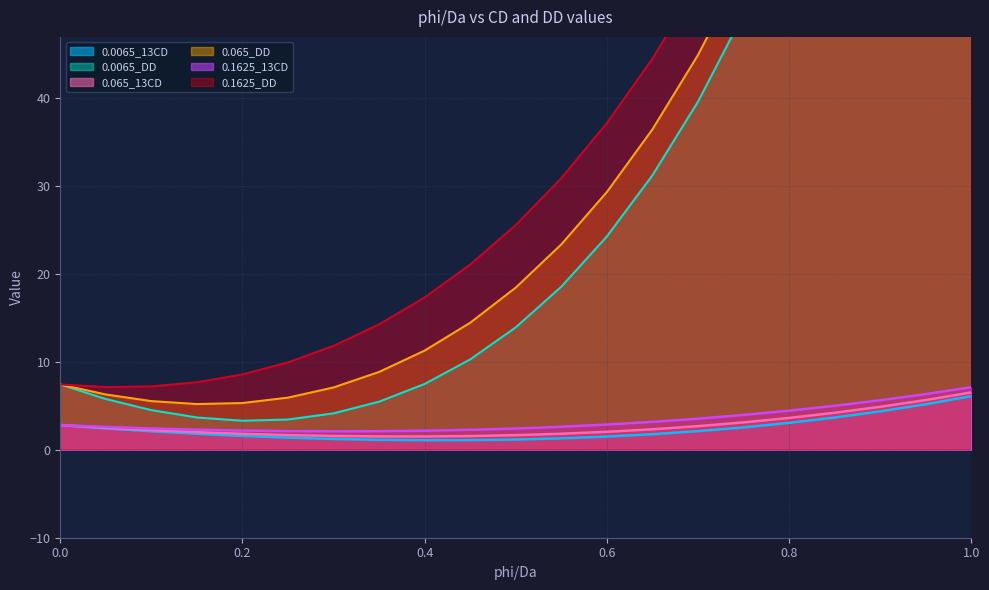

At how many categories does at least one series exceed 131?

1